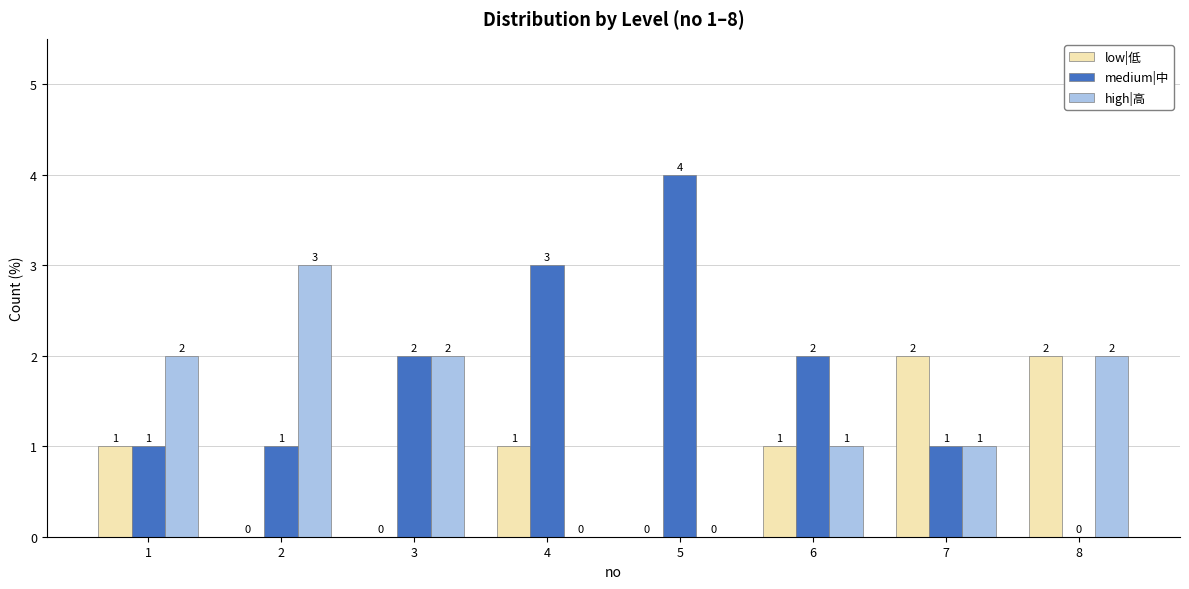

True or false: low|低 has a value of 1 at 3.

False